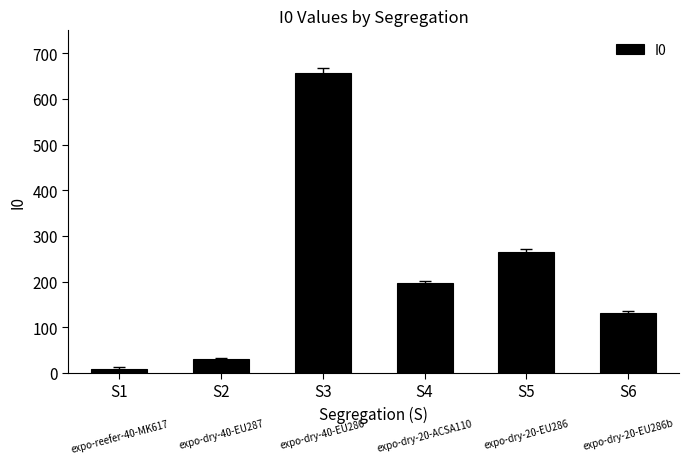

True or false: the data shows 132 at S6.

True